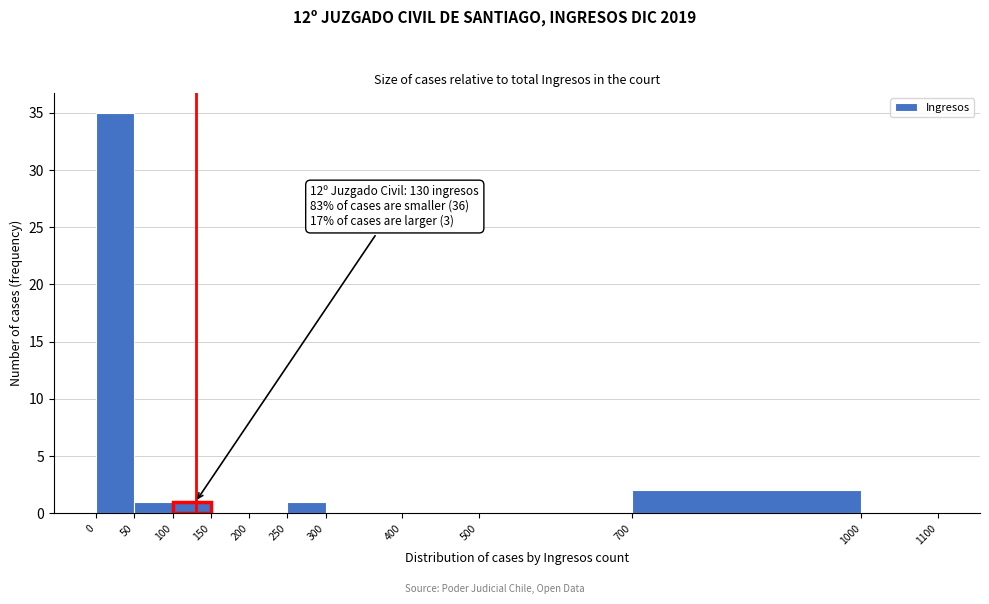

Which range on the x-axis has the tallest bar?

0 to 50